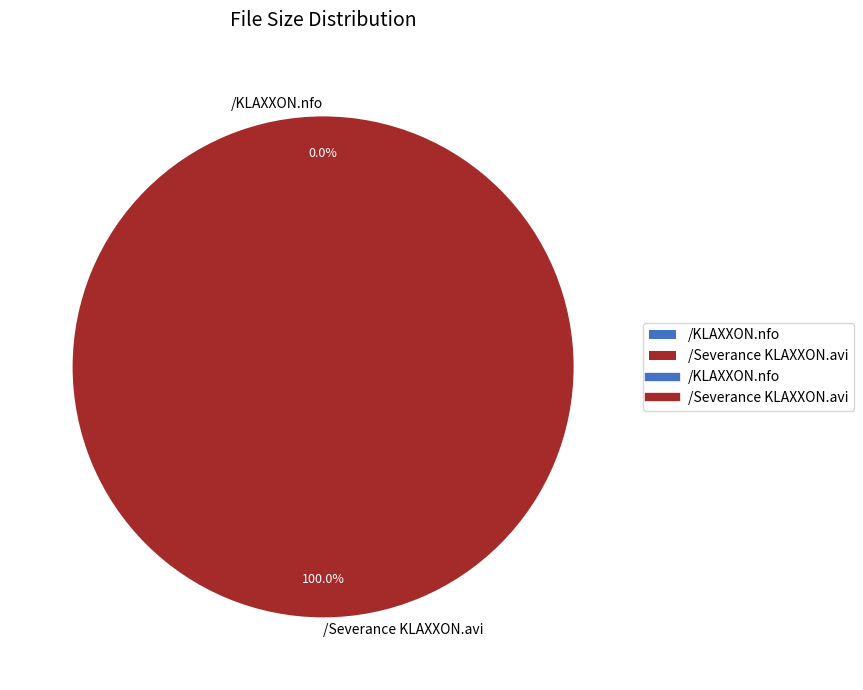

Which slice represents more than half of the pie?

/Severance KLAXXON.avi